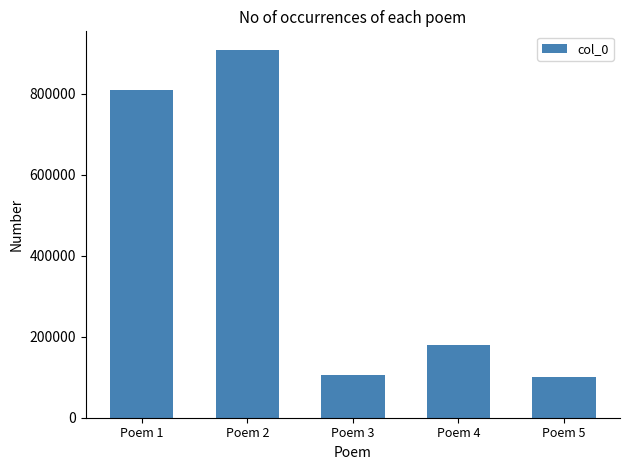

Between Poem 3 and Poem 2, which is larger?

Poem 2